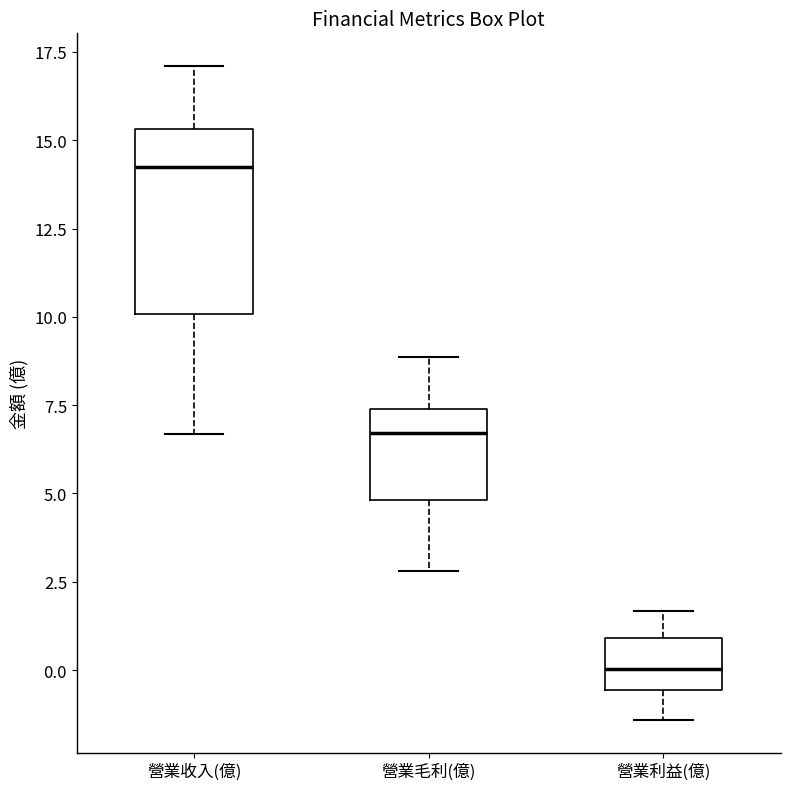

Reading left to right, read every box against the y-axis: the position of its median line, the range the box covers, and the ends of its whiskers. The values are not printed on the chart, so give them approximately, as read against the axis.

營業收入(億): median 14.5, box 10.0 to 15.5, whiskers 6.5 to 17.0
營業毛利(億): median 6.5, box 5.0 to 7.5, whiskers 3.0 to 9.0
營業利益(億): median 0.0, box -0.5 to 1.0, whiskers -1.5 to 1.5